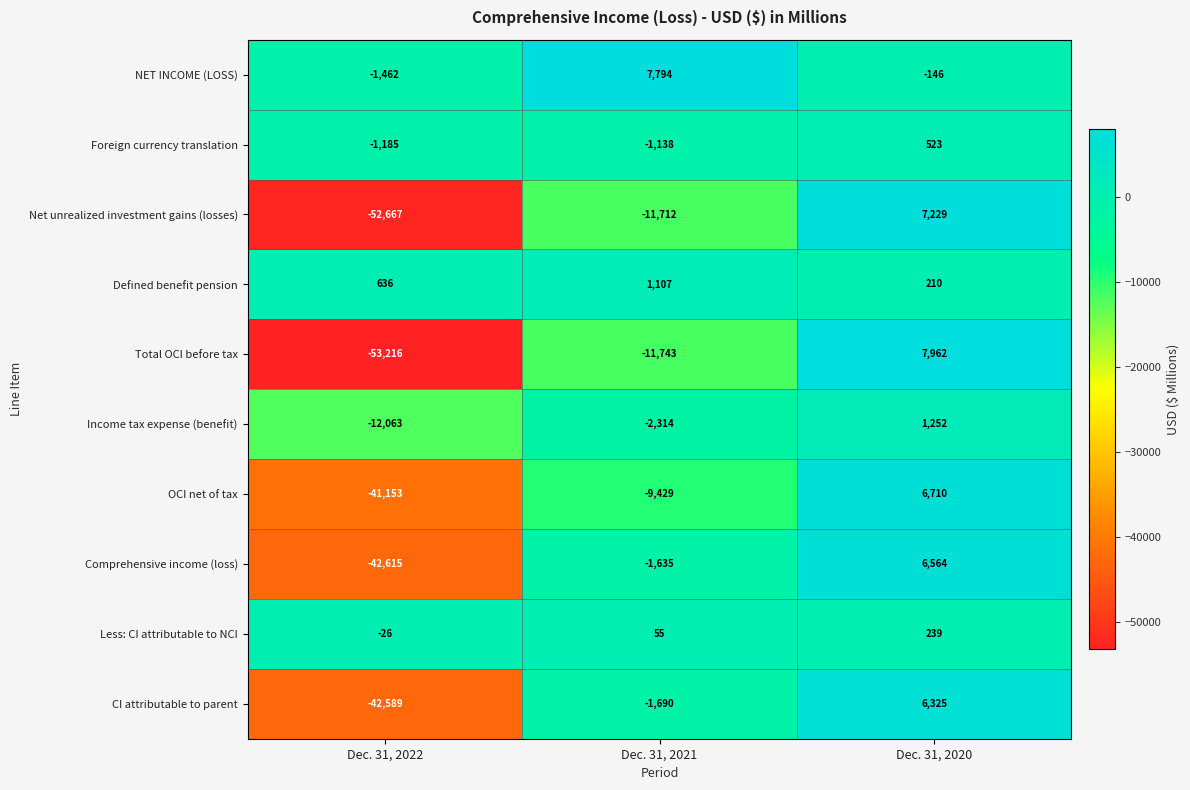

Reading left to right, list all the values displayed in this chart.

NET INCOME (LOSS): -1462	7794	-146
Foreign currency translation: -1185	-1138	523
Net unrealized investment gains (losses): -52667	-11712	7229
Defined benefit pension: 636	1107	210
Total OCI before tax: -53216	-11743	7962
Income tax expense (benefit): -12063	-2314	1252
OCI net of tax: -41153	-9429	6710
Comprehensive income (loss): -42615	-1635	6564
Less: CI attributable to NCI: -26	55	239
CI attributable to parent: -42589	-1690	6325